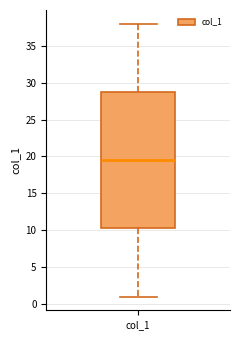

Transcribe this box plot: give where the median line is, the range the box spans, and where the two whiskers end, as read against the y-axis. The values are not printed on the chart, so give them approximately, as read against the axis.

median 19.5, box 10.5 to 29.0, whiskers 1.0 to 38.0